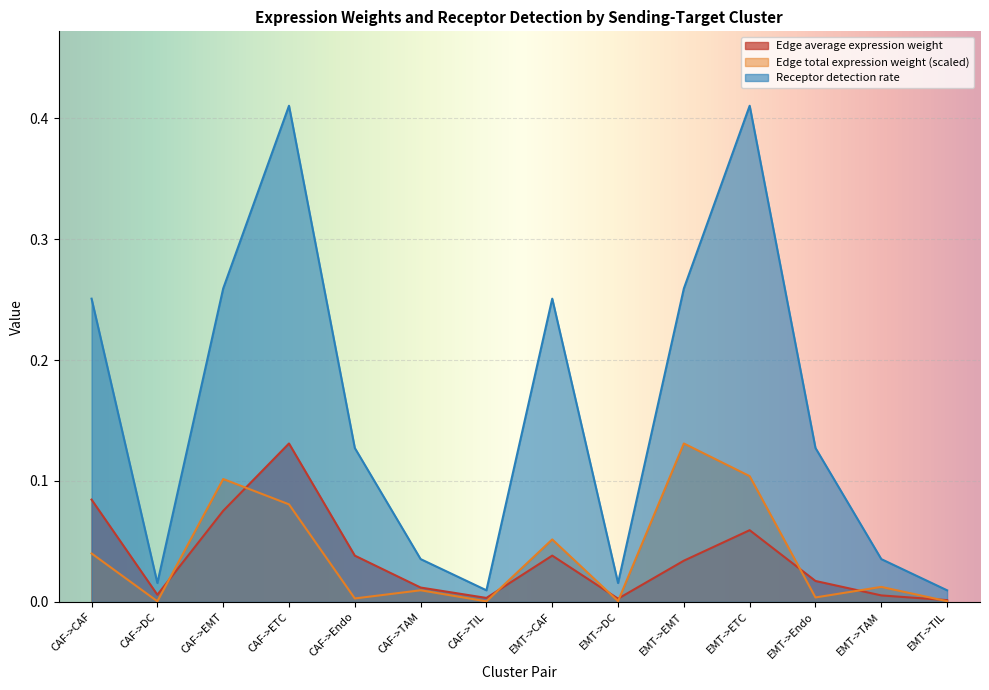

Which series changed the most between CAF->CAF and EMT->CAF?

Edge average expression weight